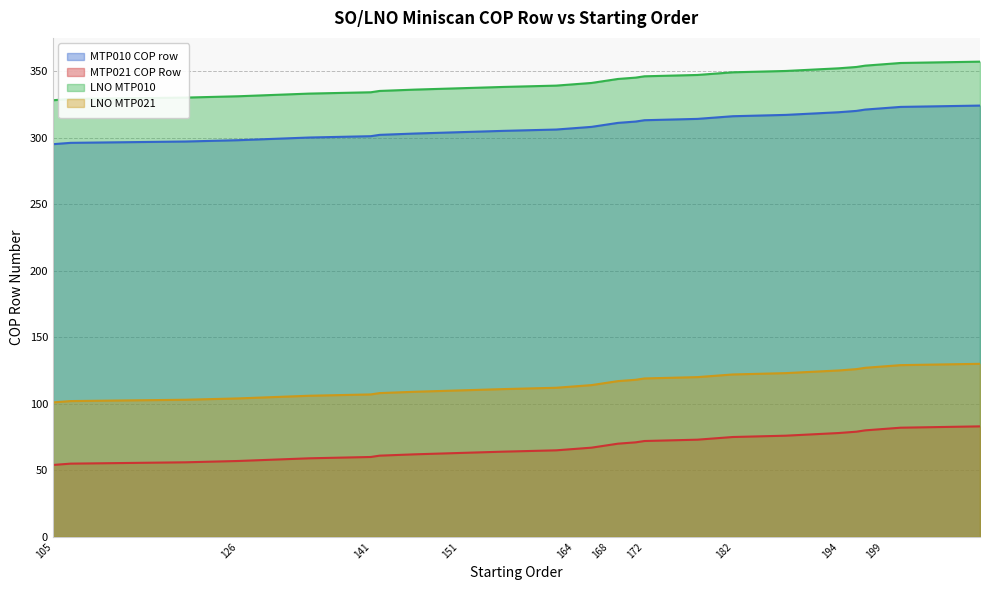

What is the sum of all MTP021 COP Row values?

2055